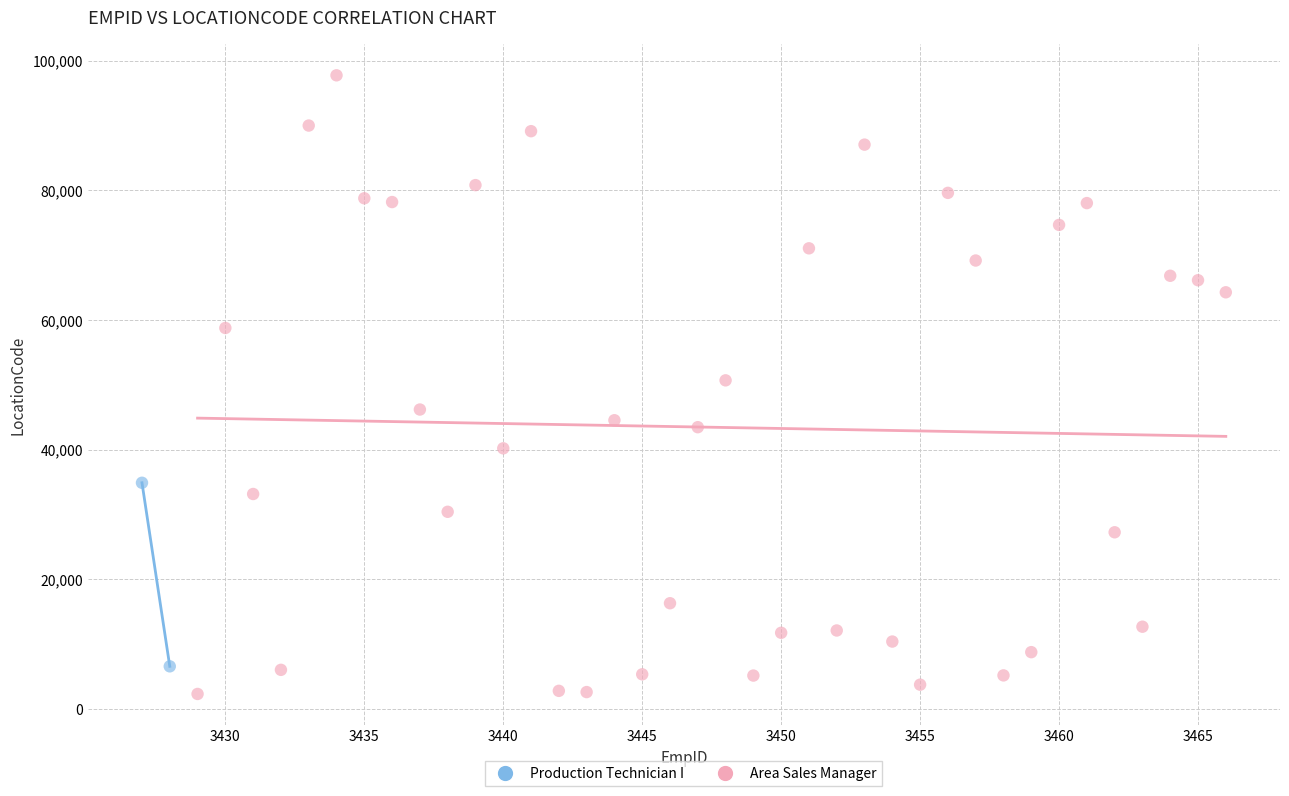

What are all the series names shown in the legend?

Production Technician I, Area Sales Manager